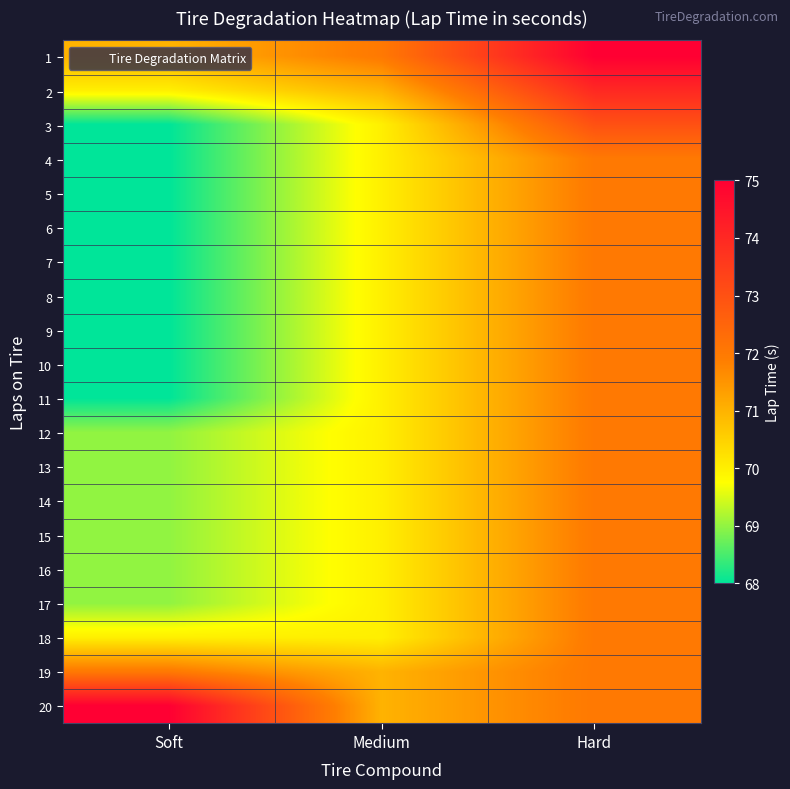

Between Soft and Hard, which series saw the biggest shift?

3